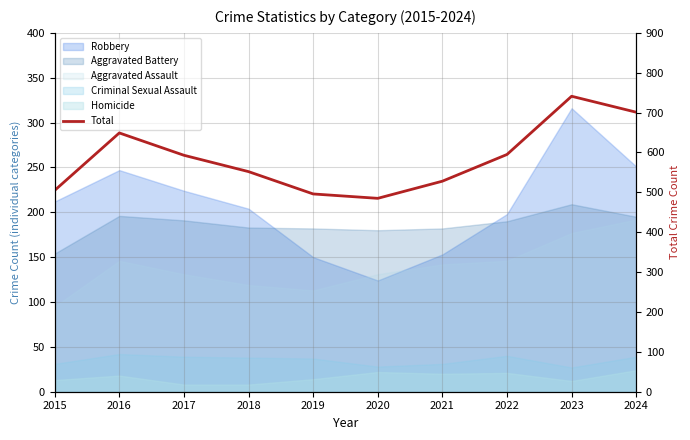

List the labels in order of value, smallest first.

2020, 2019, 2015, 2021, 2018, 2017, 2022, 2016, 2024, 2023